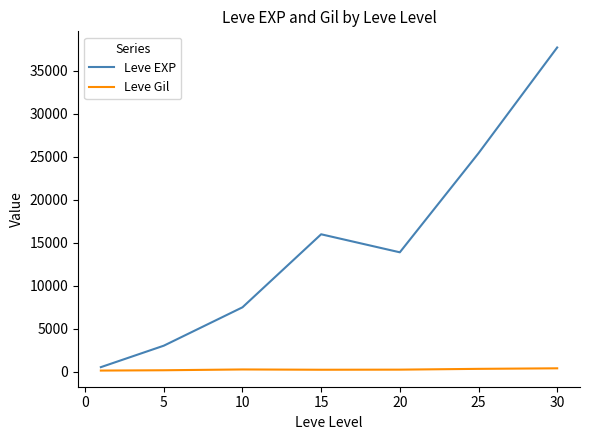

Which series has the largest total across all categories?

Leve EXP